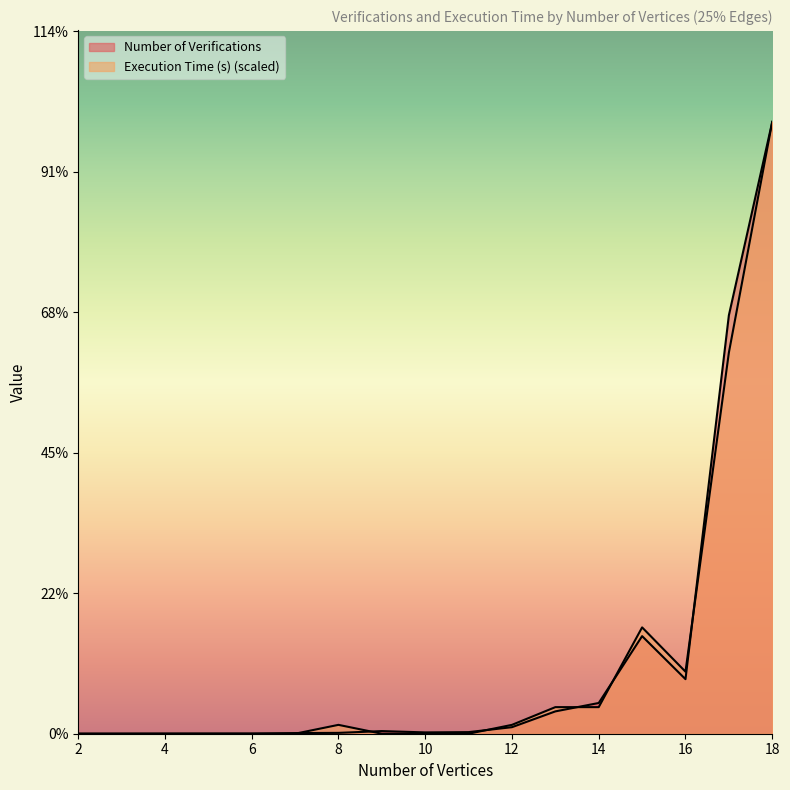

Which series has the largest range (max minus min)?

Execution Time (s)